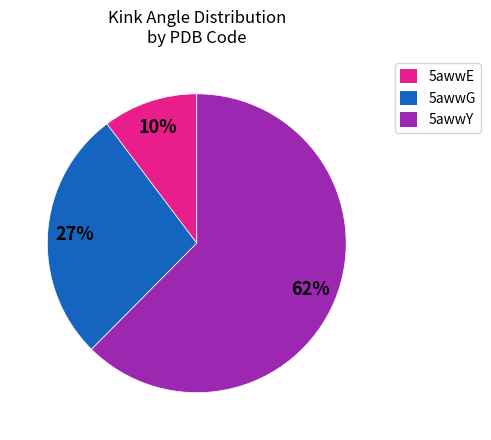

To the nearest percent, what portion does 5awwE represent?

10%